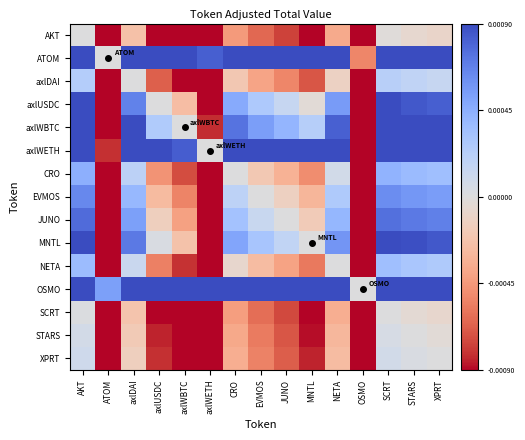

Count the number of categories in the chart.

15